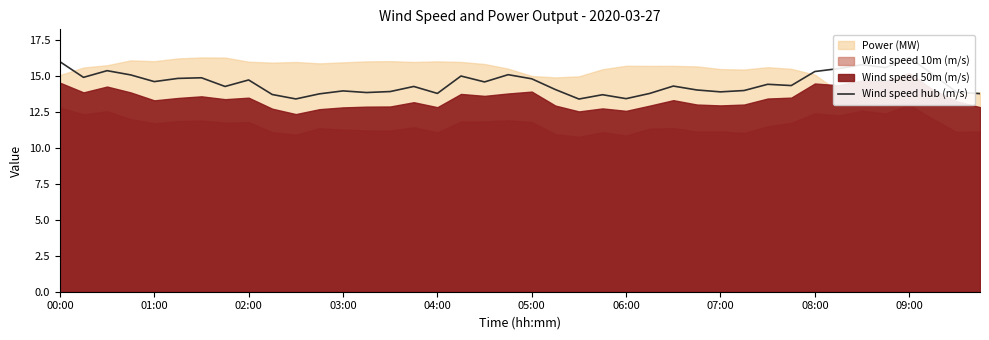

What is the difference between the maximum and minimum values?

2.9